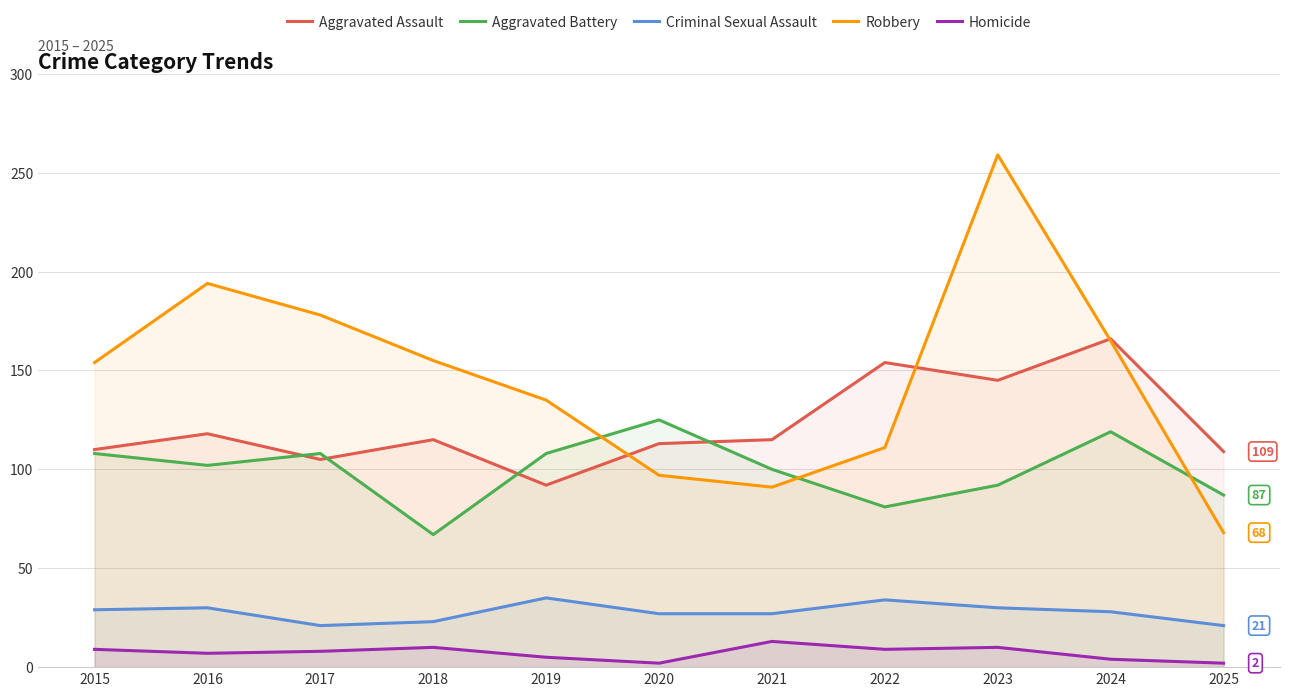

Rank the series at 2021 from highest to lowest value.

Aggravated Assault, Aggravated Battery, Robbery, Criminal Sexual Assault, Homicide